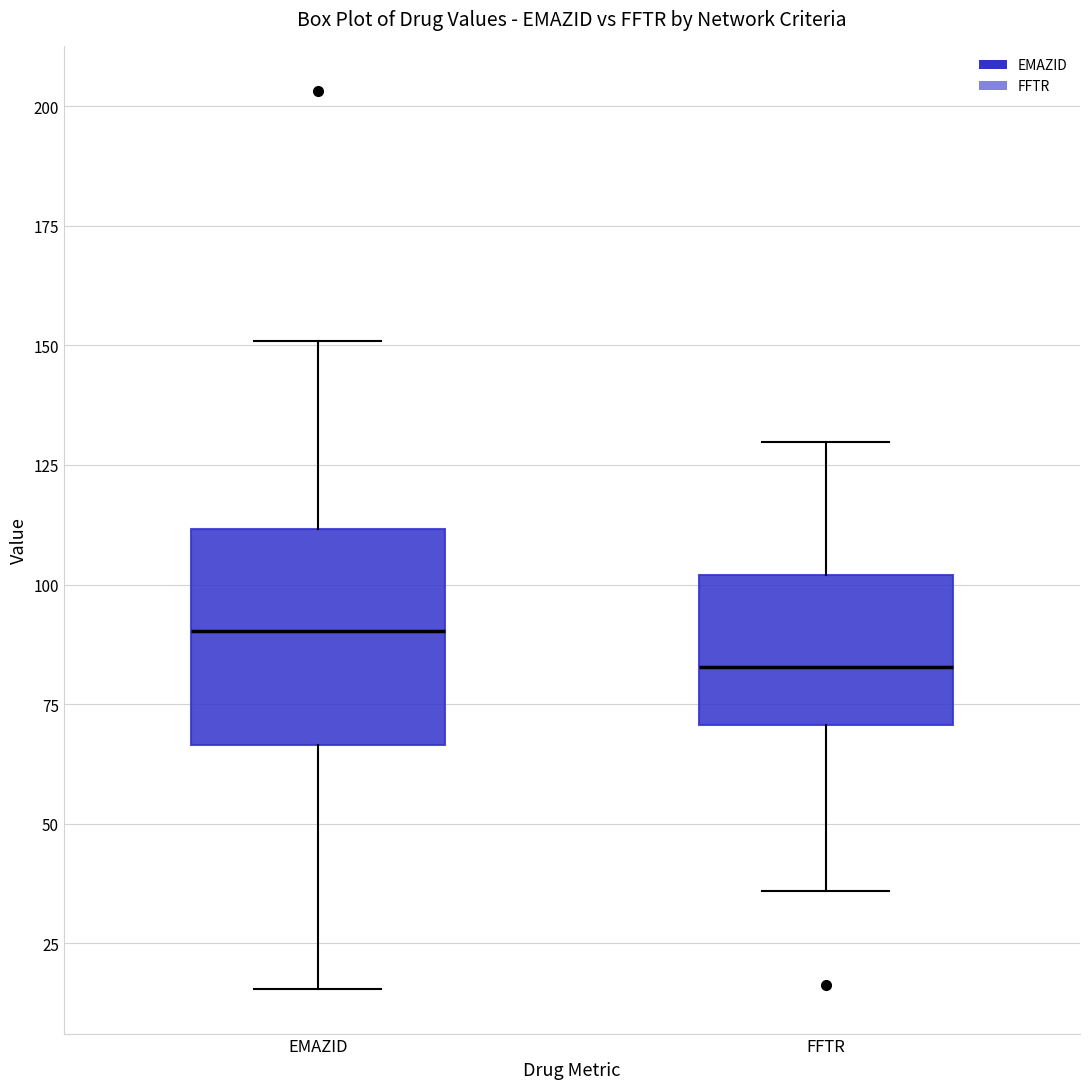

Reading left to right, read every box against the y-axis: the position of its median line, the range the box covers, and the ends of its whiskers. The values are not printed on the chart, so give them approximately, as read against the axis.

EMAZID: median 90, box 65 to 110, whiskers 15 to 150
FFTR: median 85, box 70 to 100, whiskers 35 to 130